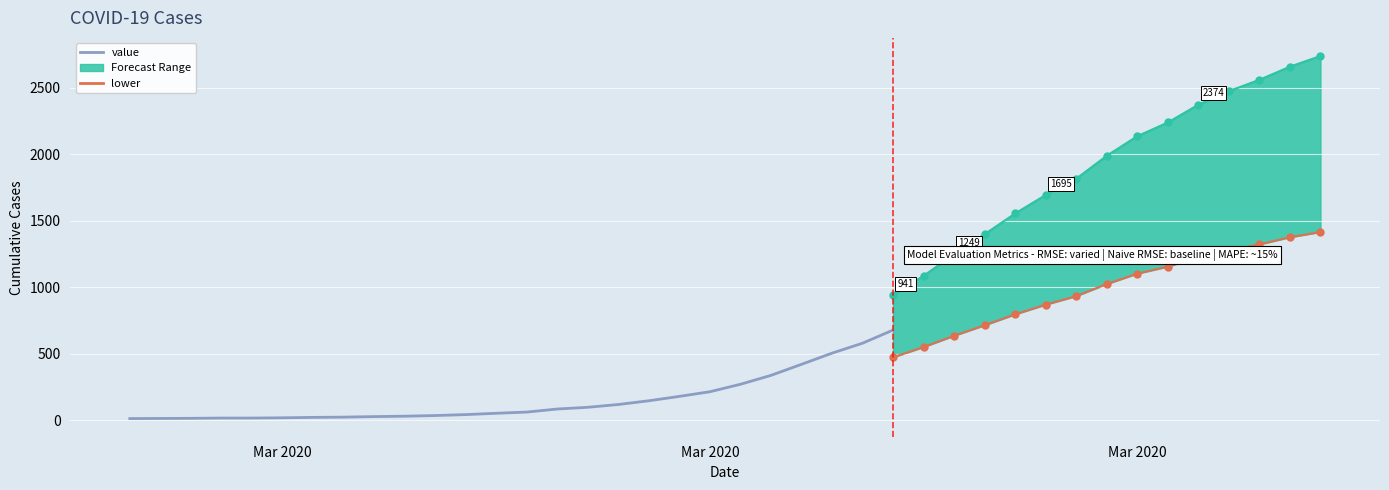

Reading right to left, extract all data points from this chart.

value: 2032	1971	1895	1829	1752	1654	1577	1466	1337	1245	1141	1024	911	790	679	580	505	421	338	271	215	180	147	119	98	85	62	53	43	36	31	28	24	22	19	17	17	15	14	13
upper: 2740	2660	2561	2476	2374	2240	2137	1990	1817	1695	1556	1400	1249	1087	941	807	705	591	477	385	307	257	212	172	143	122	91	77	63	52	44	38	32	28	24	21	20	18	16	14
lower: 1416	1377	1323	1278	1225	1156	1103	1025	934	870	797	715	636	551	474	405	352	293	235	188	149	125	102	83	68	59	43	37	30	25	22	20	18	17	15	14	14	13	12	12